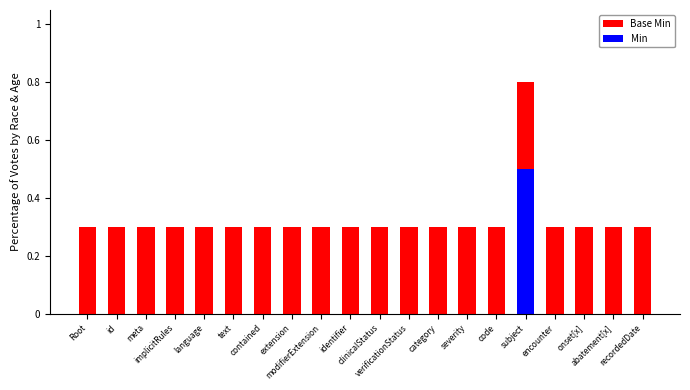

True or false: Base Min has a value of 0.3 at meta.

True